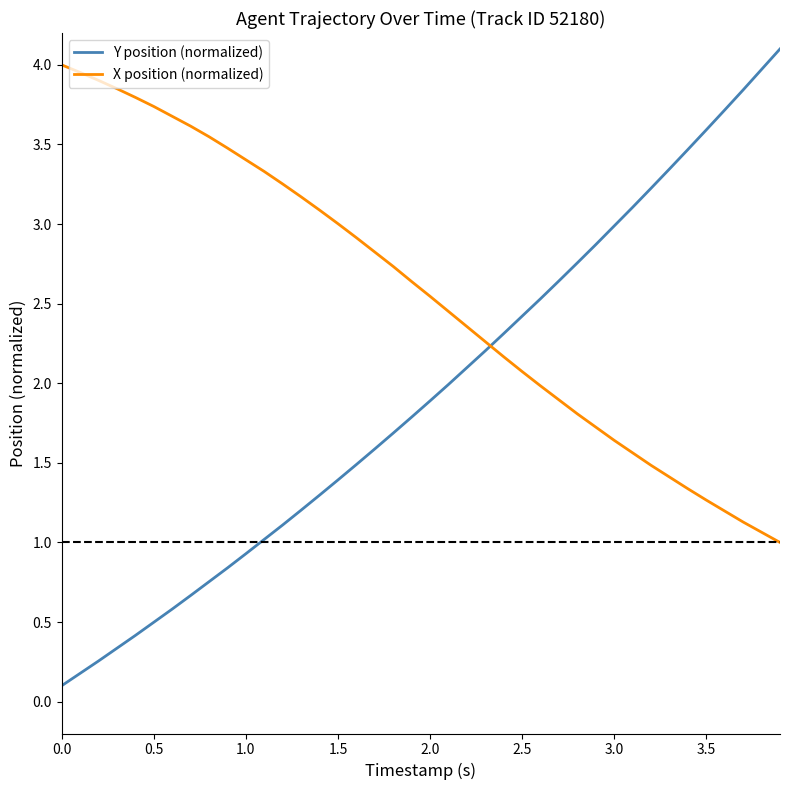

Rank the series by their average value, from lowest to highest.

Y position (normalized), X position (normalized)